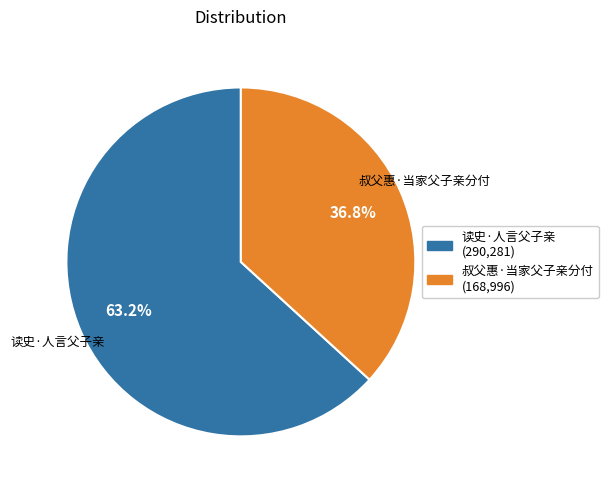

Is there any slice that represents more than half of the pie?

Yes